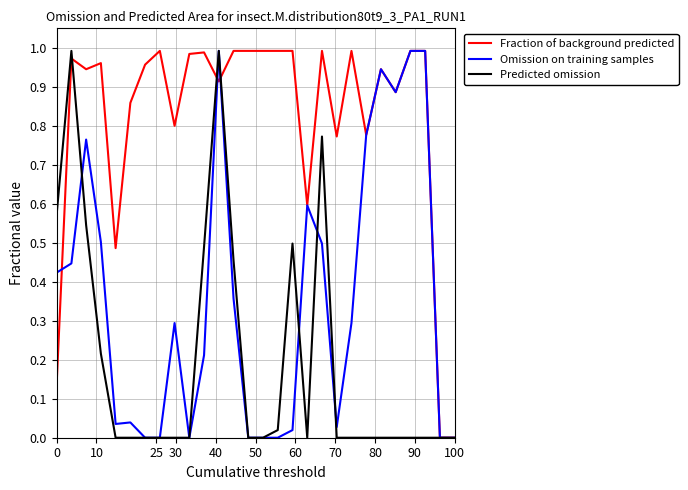

How many lines are shown in the chart?

3